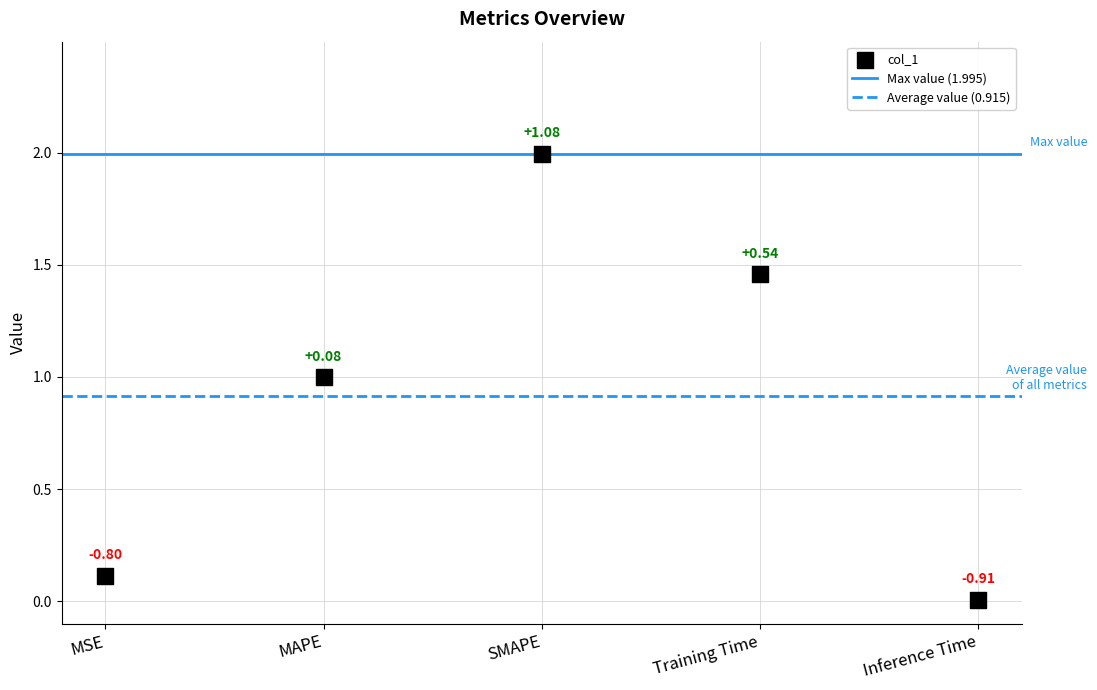

What is the range of Y values (max minus min)?

2.0